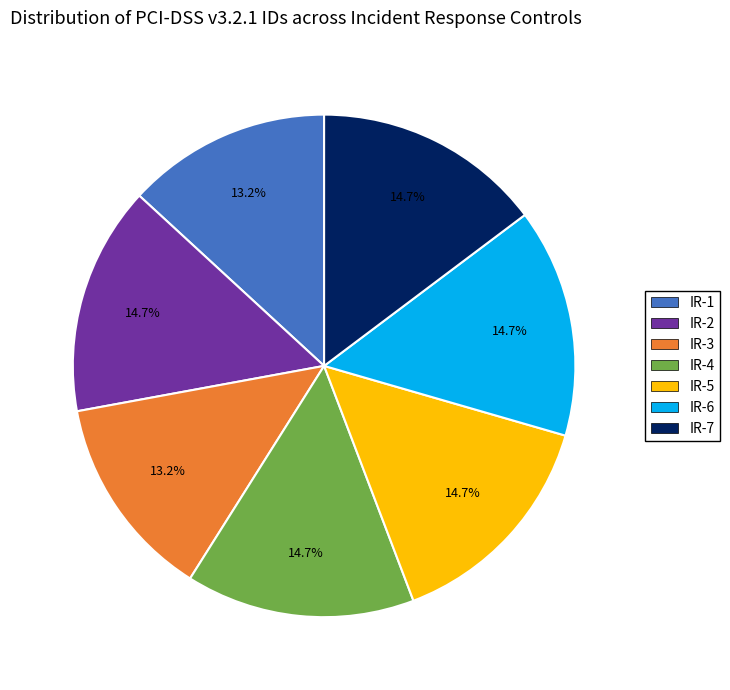

To the nearest percent, what is the difference between the largest and smallest slice percentages?

2%